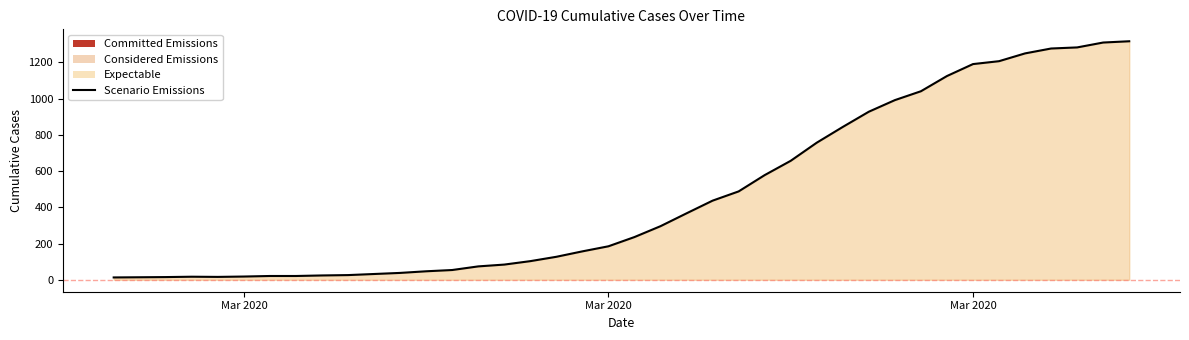

What is the difference between the second highest and minimum values?

1297